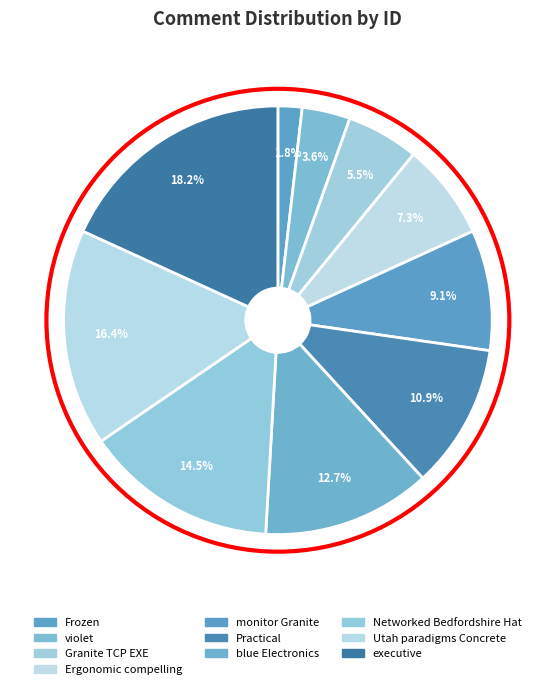

Between Networked Bedfordshire Hat and Utah paradigms Concrete, which is larger?

Utah paradigms Concrete